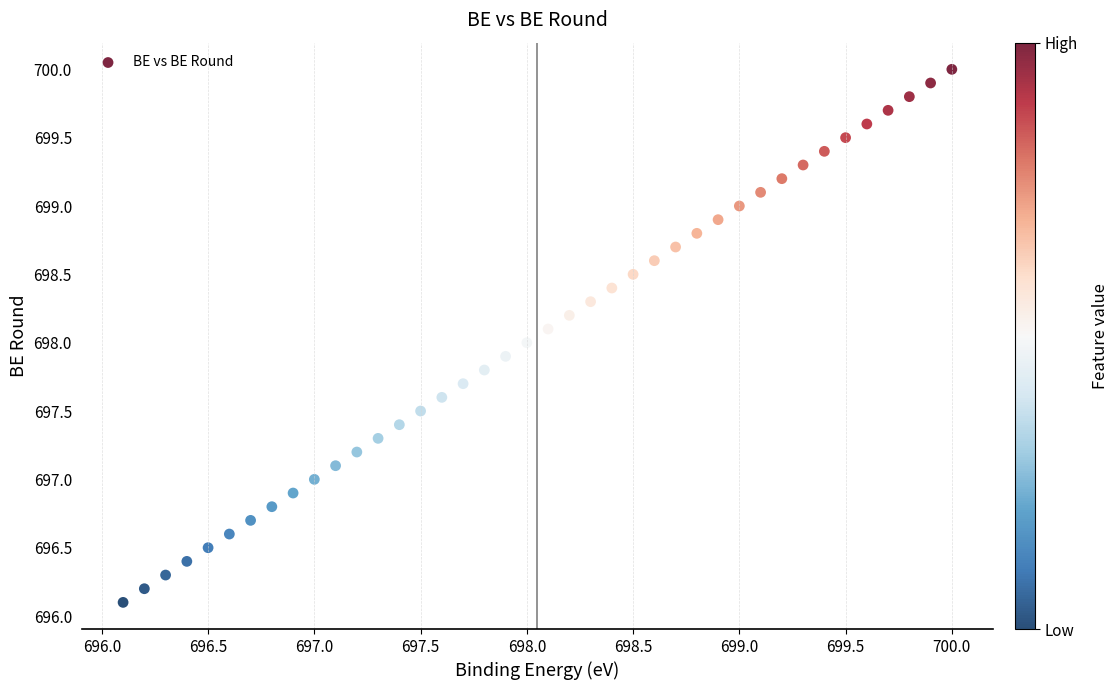

What is the range of X values (max minus min)?

3.9